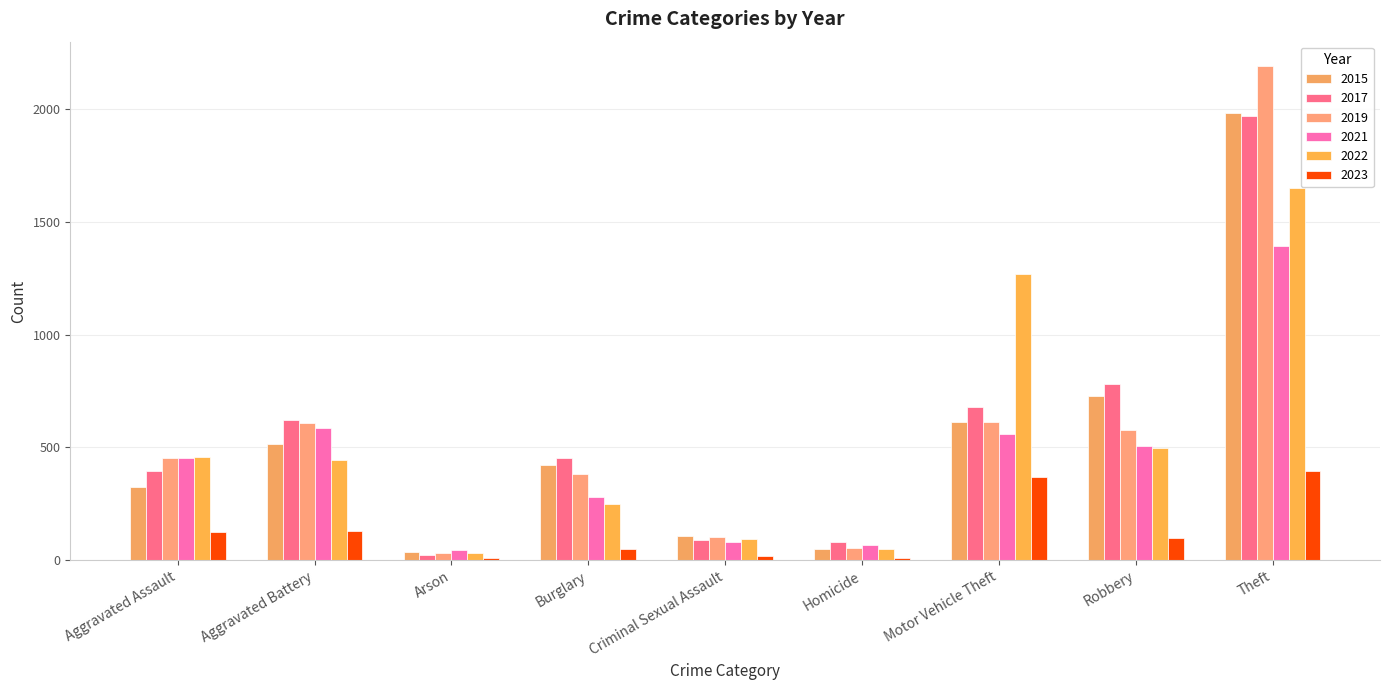

What is the total value across all series at Aggravated Battery?

2907